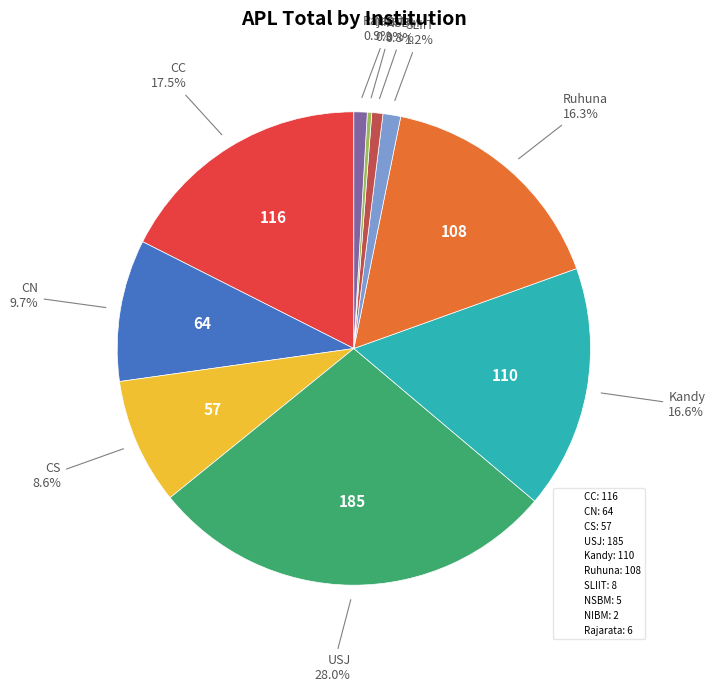

Is CN the majority of the pie?

No